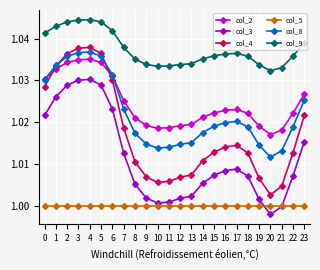

Which series has the largest total across all categories?

col_9